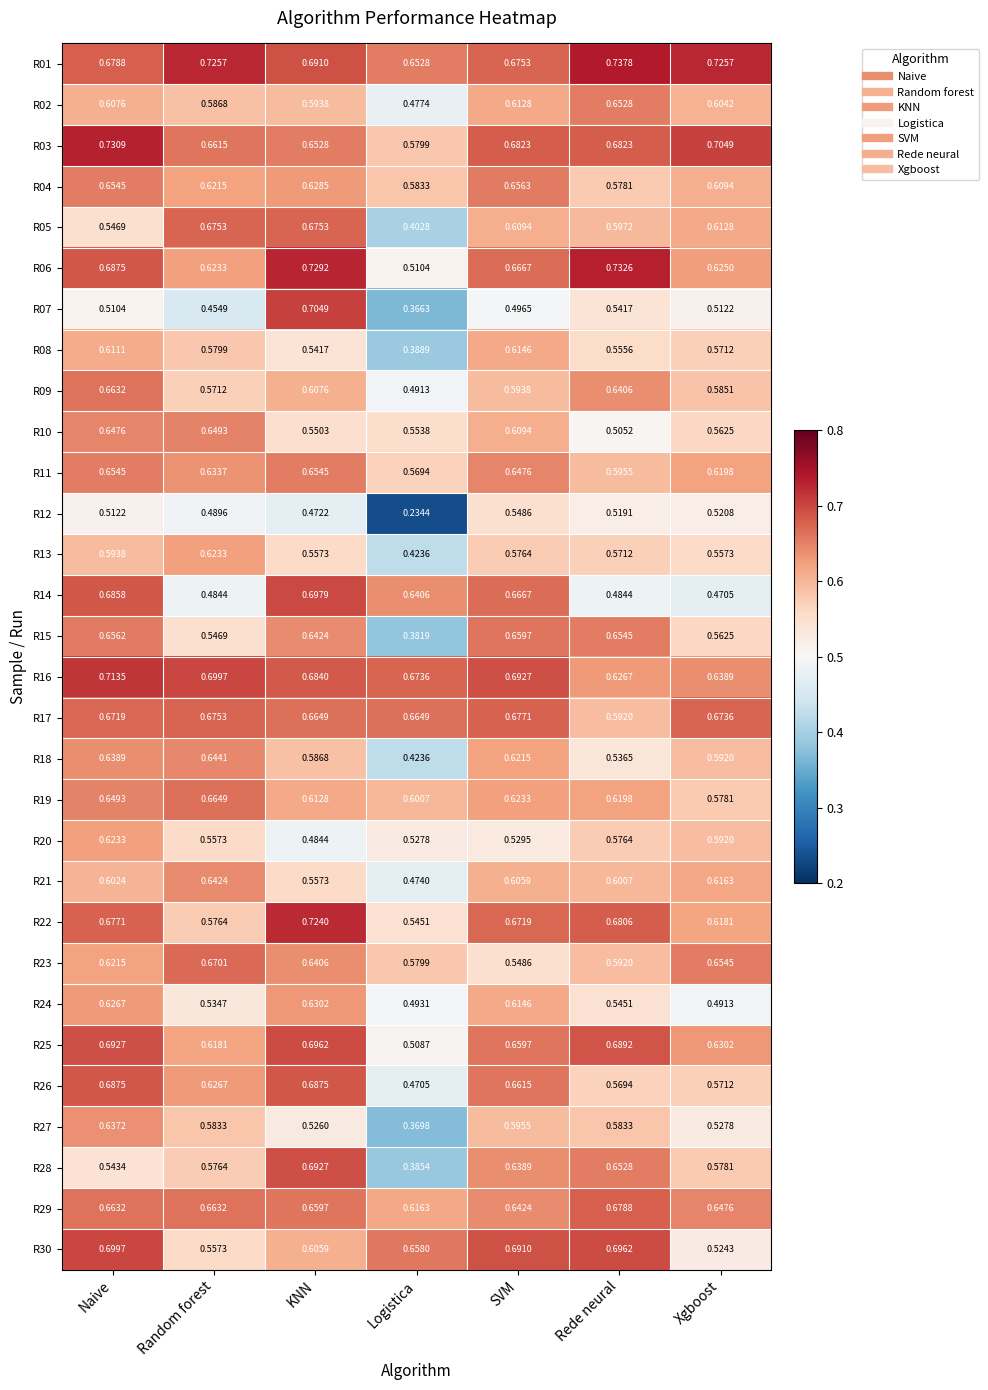

At which label does R18 reach its peak?

Random forest